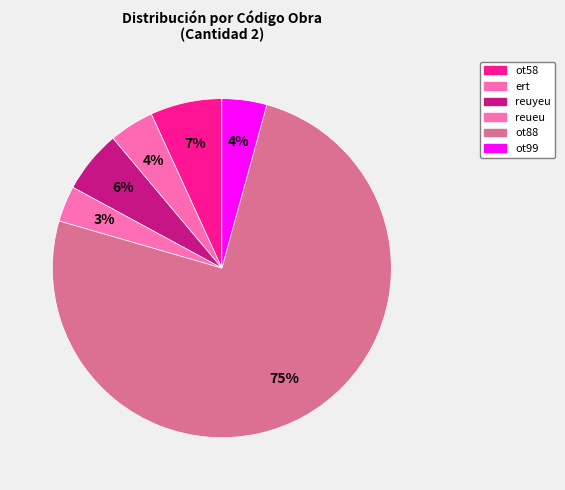

The reueu slice represents 3% of the pie. True or false?

True